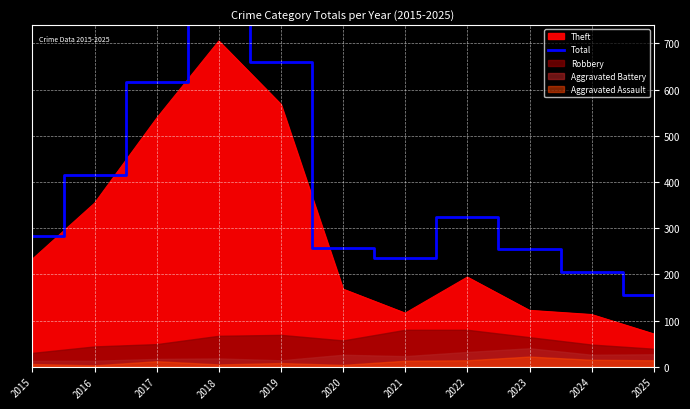

How many data points are above 282?

5